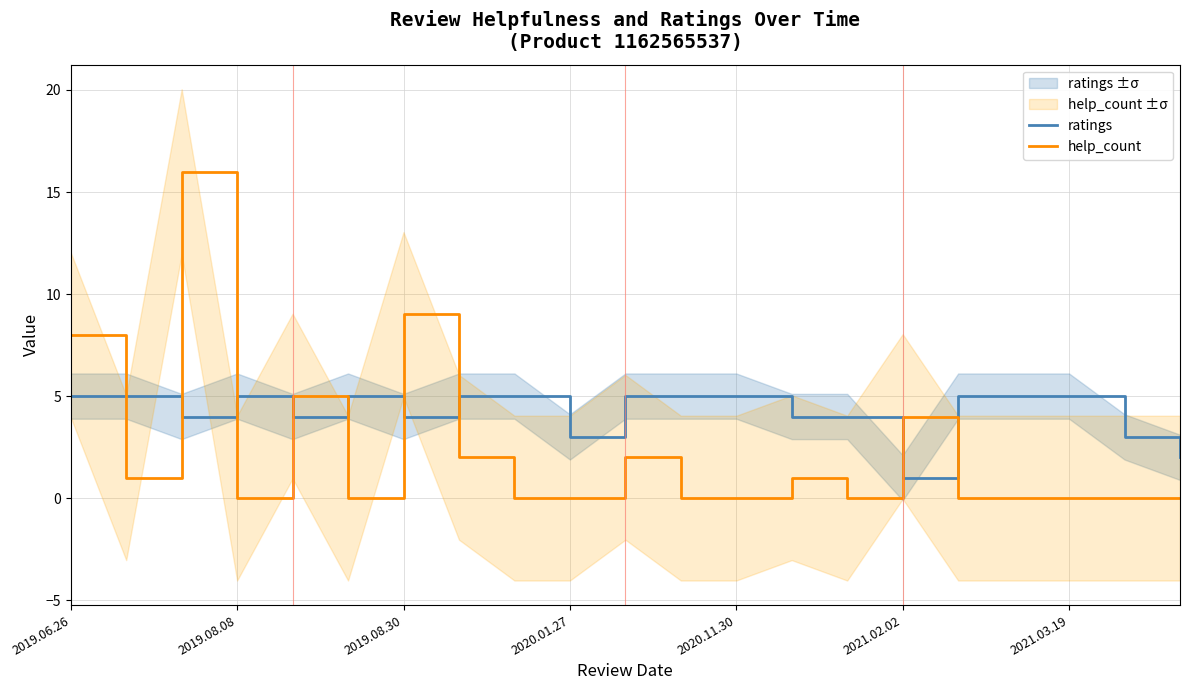

What is the maximum value for help_count?

16